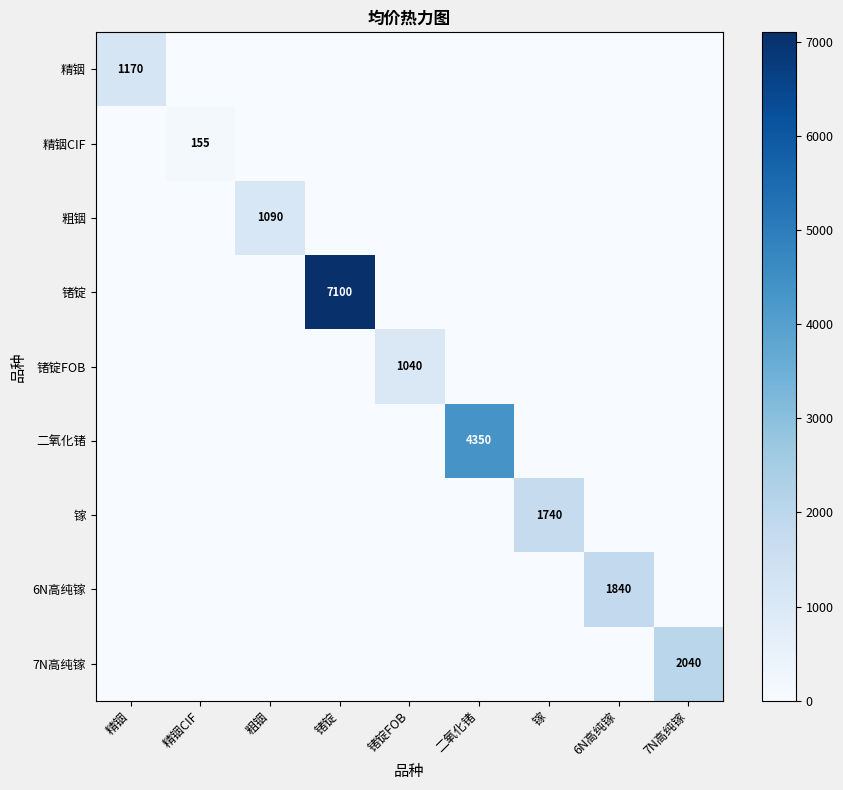

True or false: 精铟 has a value of 0 at 锗锭.

True